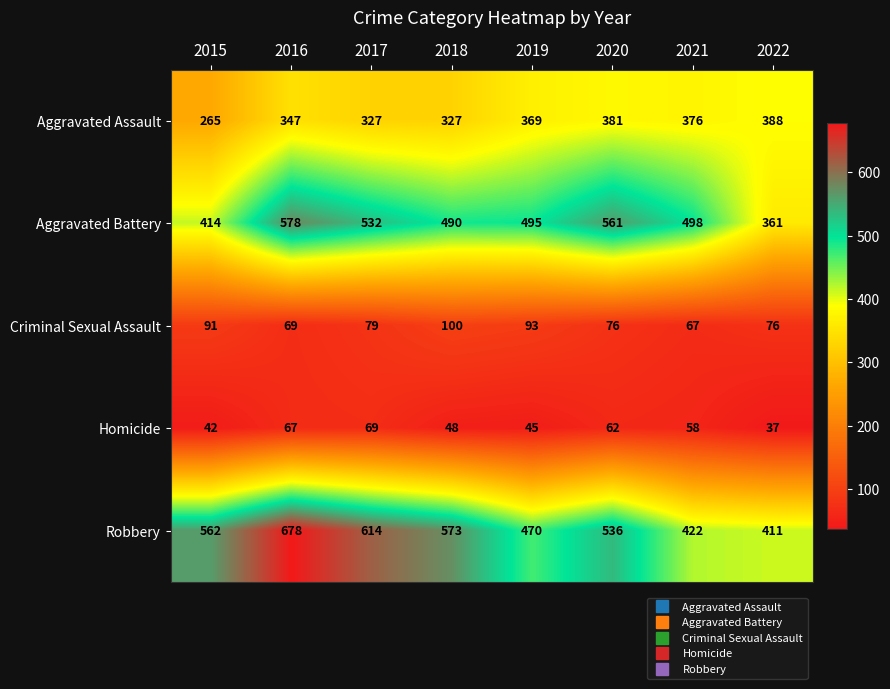

What is the sum of all Aggravated Assault values?

2780